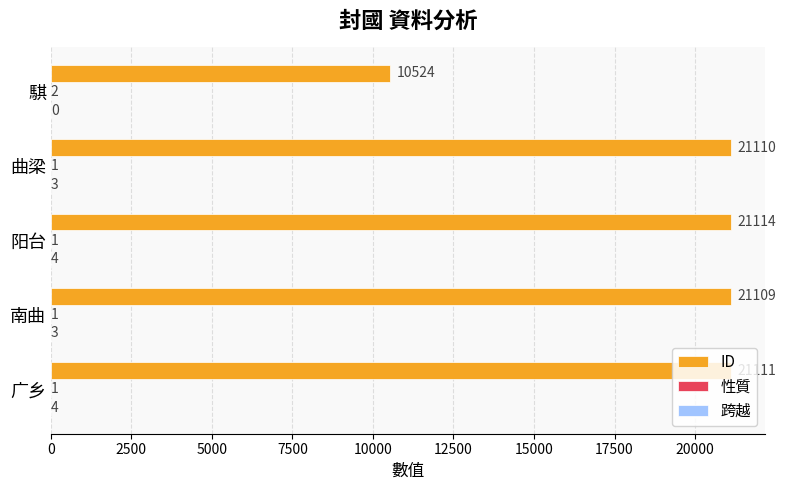

The ID series shows 37972 at 阳台. True or false?

False